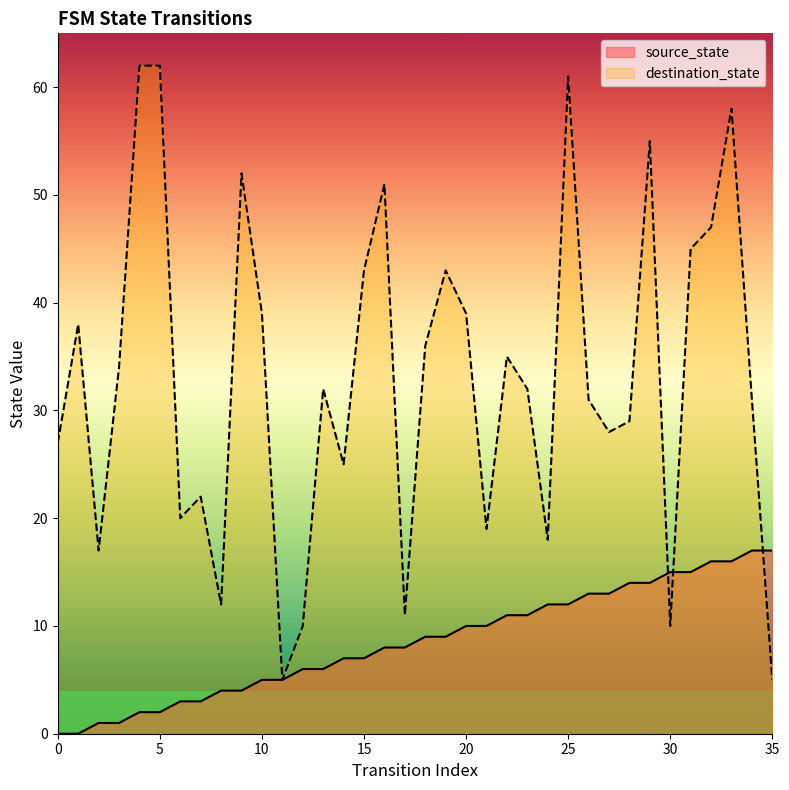

Between 17 and 28, which is larger?

28